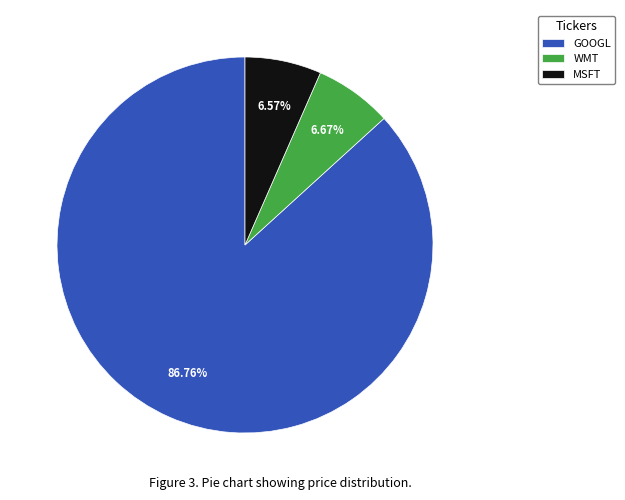

True or false: MSFT accounts for 7% of the total.

True